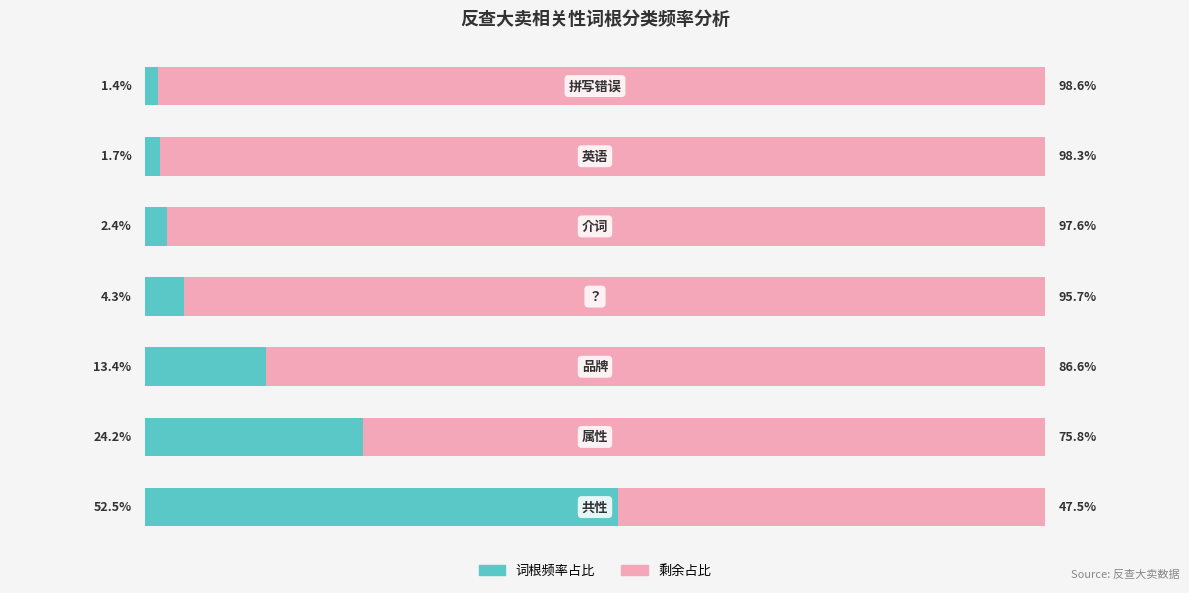

Reading left to right, extract all data points from this chart.

词根频率占比: 52.5	24.2	13.4	4.3	2.4	1.7	1.4
剩余占比: 47.5	75.8	86.6	95.7	97.6	98.3	98.6